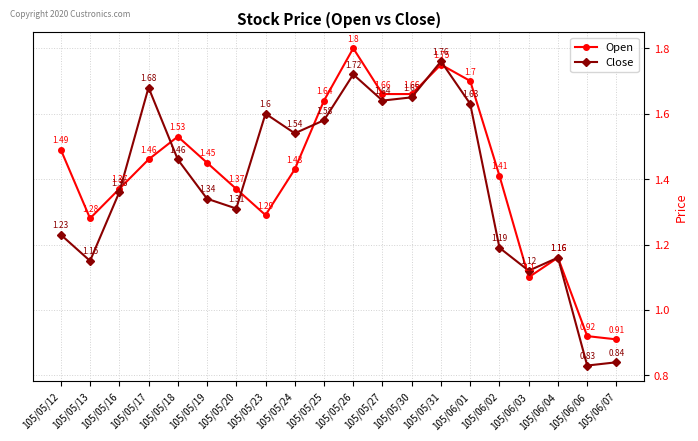

True or false: Open and Close intersect in this chart.

True